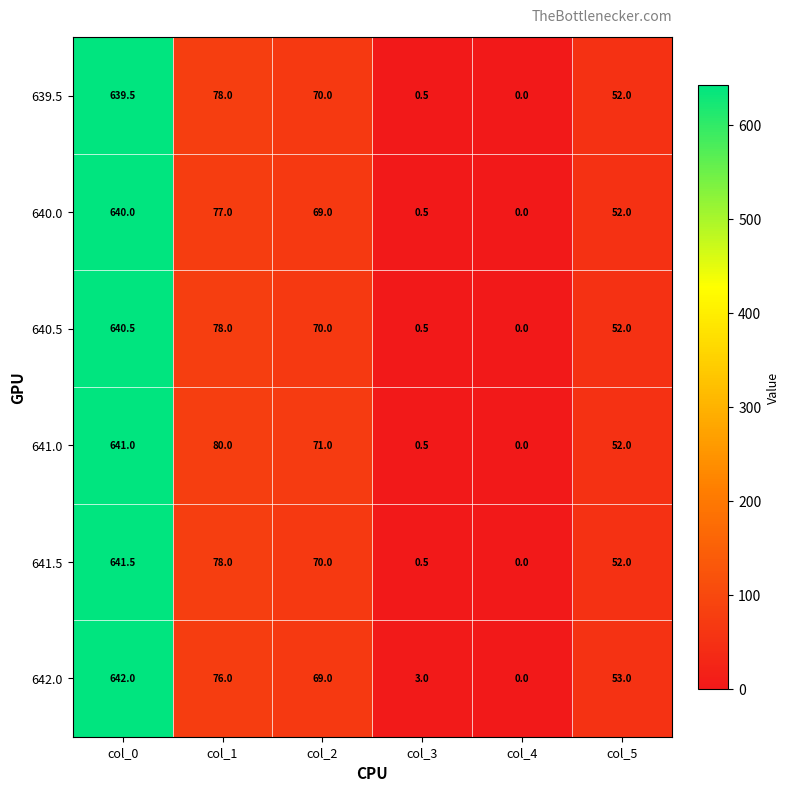

Where does the 640.0 series first go above 69?

col_0